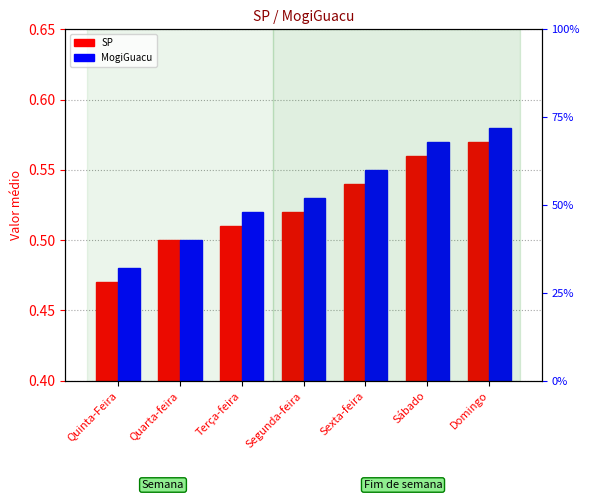

List the series in order of their peak value, lowest first.

SP, MogiGuacu